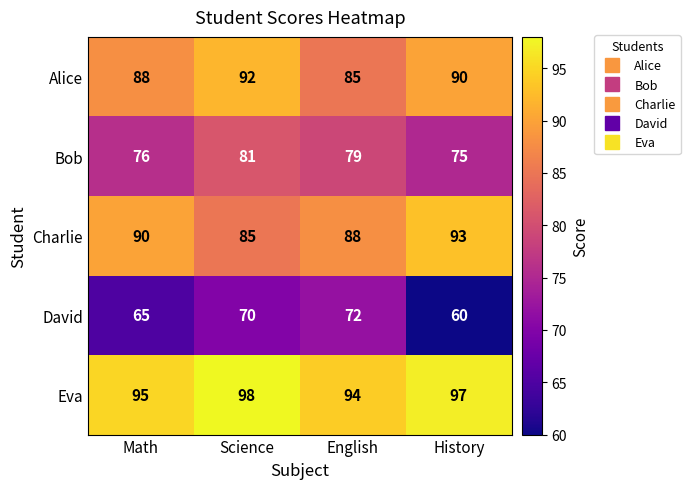

At how many categories does at least one series exceed 79?

4